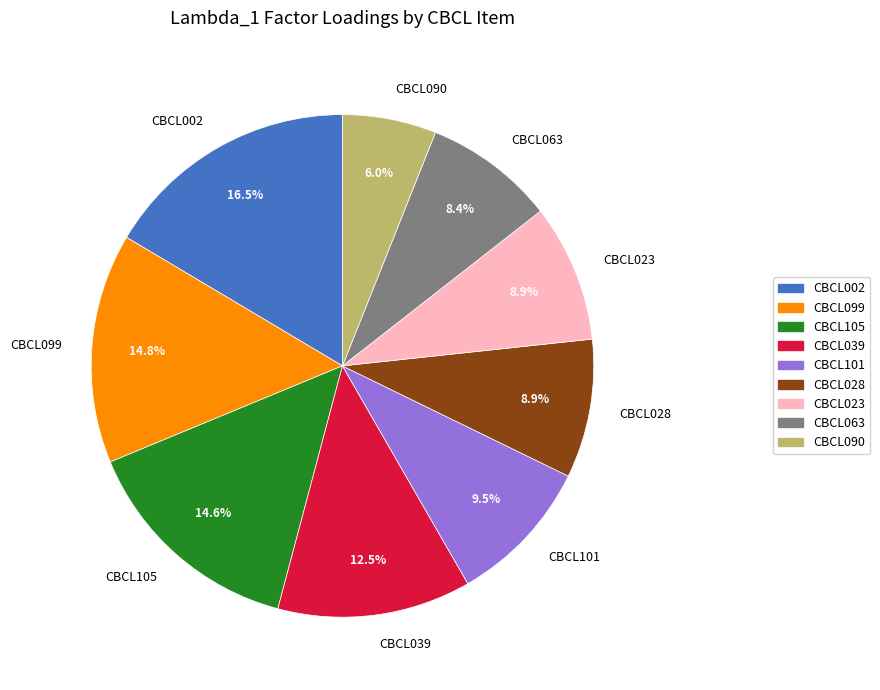

What is the ratio of the value at CBCL099 to the value at CBCL090?

2.5